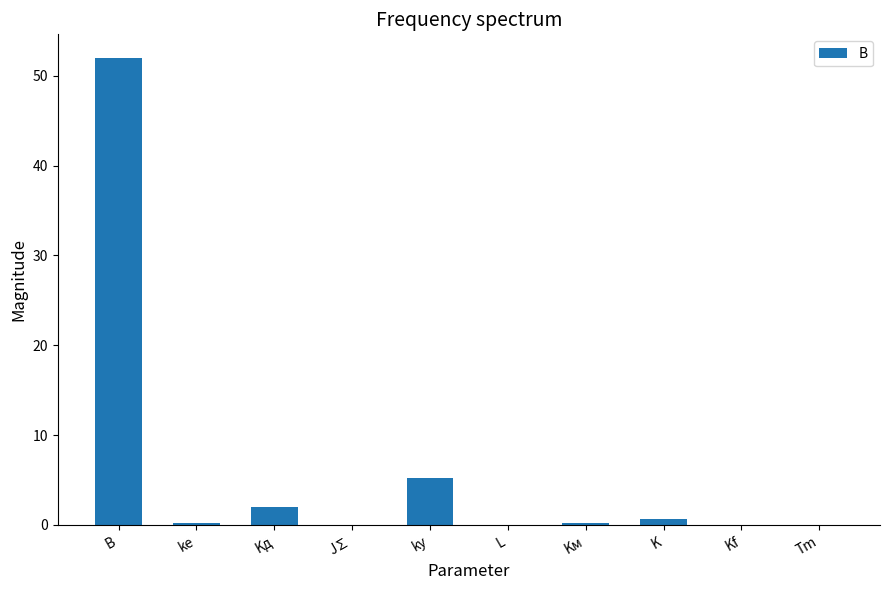

Is it true that the value at Kf is 0.0?

True